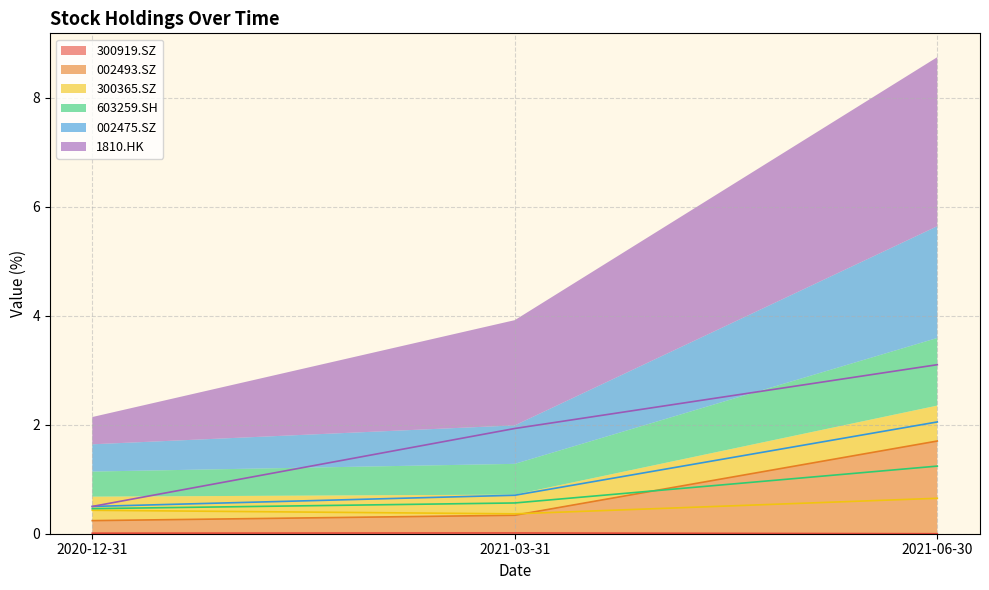

Does the chart have visible grid lines?

Yes